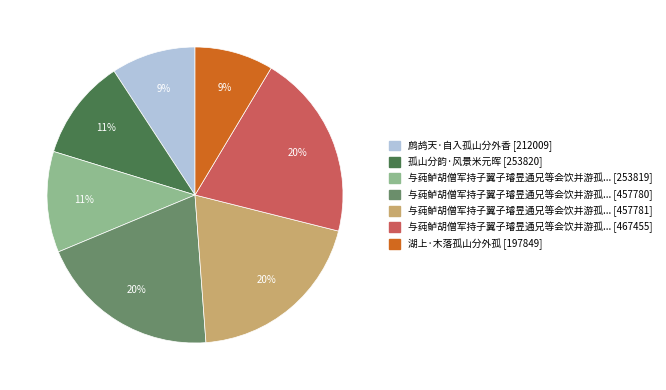

To the nearest percent, what is the average slice percentage?

14%